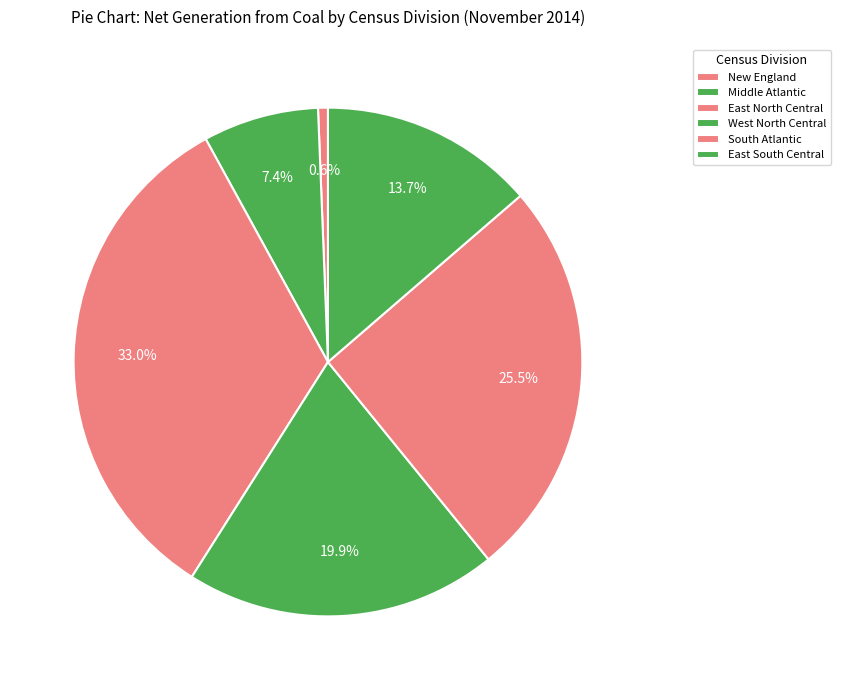

True or false: South Atlantic accounts for 18% of the total.

False